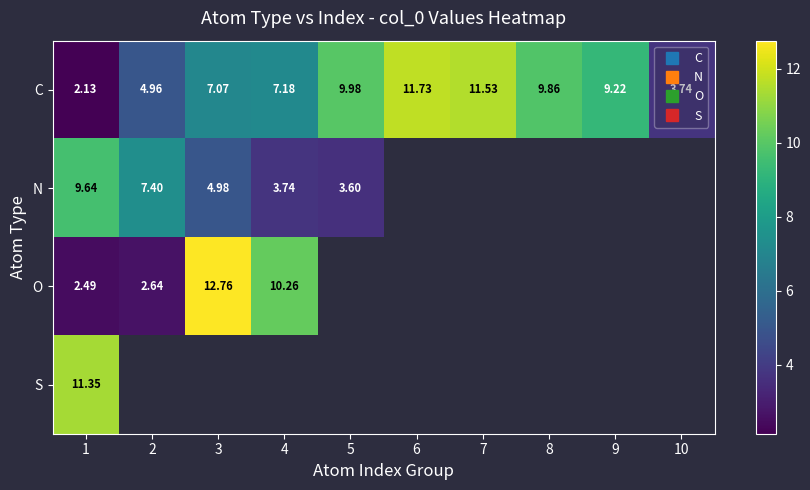

What is the highest value of the C series?

11.7